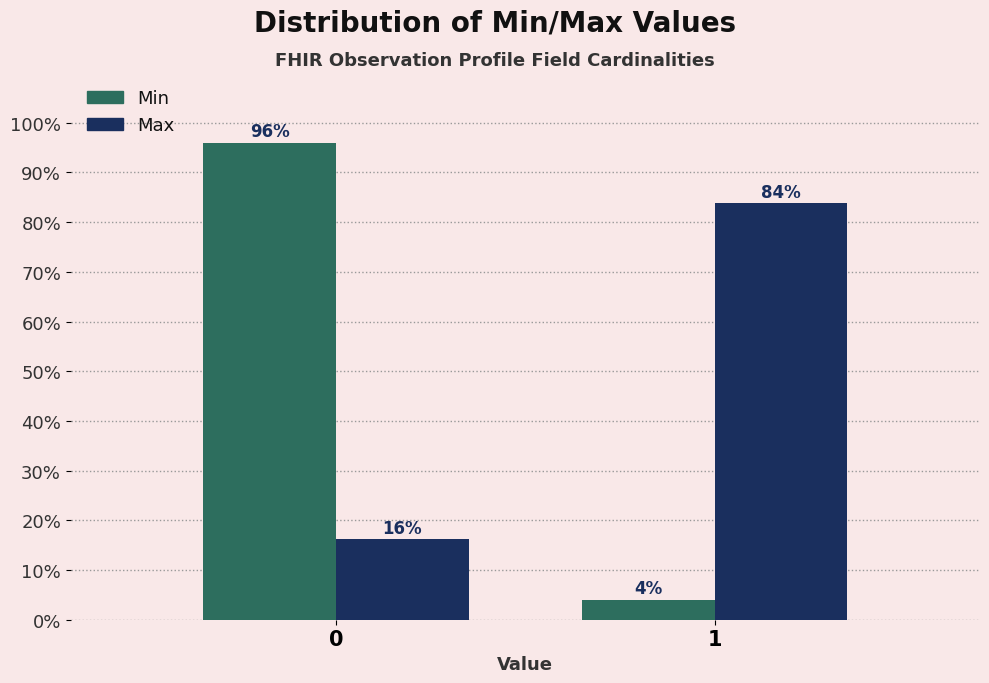

Which series has the largest range (max minus min)?

Min